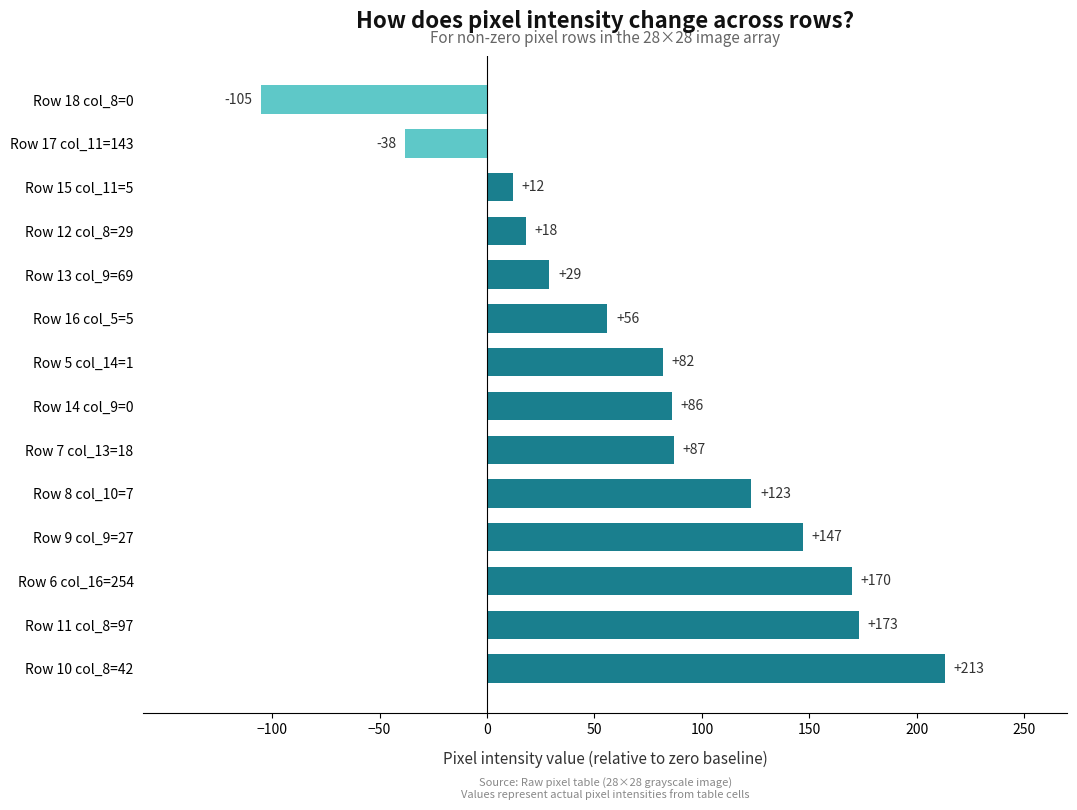

Rank the categories by value from highest to lowest.

Row 10 col_8=42, Row 11 col_8=97, Row 6 col_16=254, Row 9 col_9=27, Row 8 col_10=7, Row 7 col_13=18, Row 14 col_9=0, Row 5 col_14=1, Row 16 col_5=5, Row 13 col_9=69, Row 12 col_8=29, Row 15 col_11=5, Row 17 col_11=143, Row 18 col_8=0